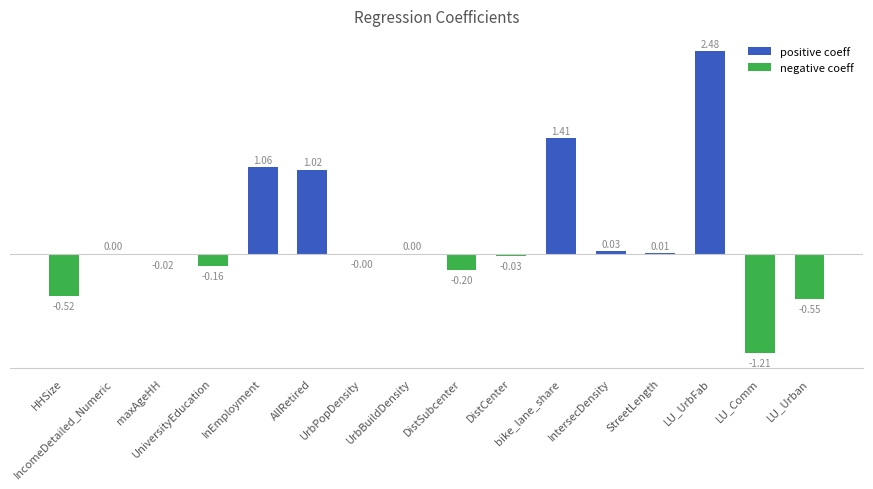

Which category has the highest value across all series?

LU_UrbFab